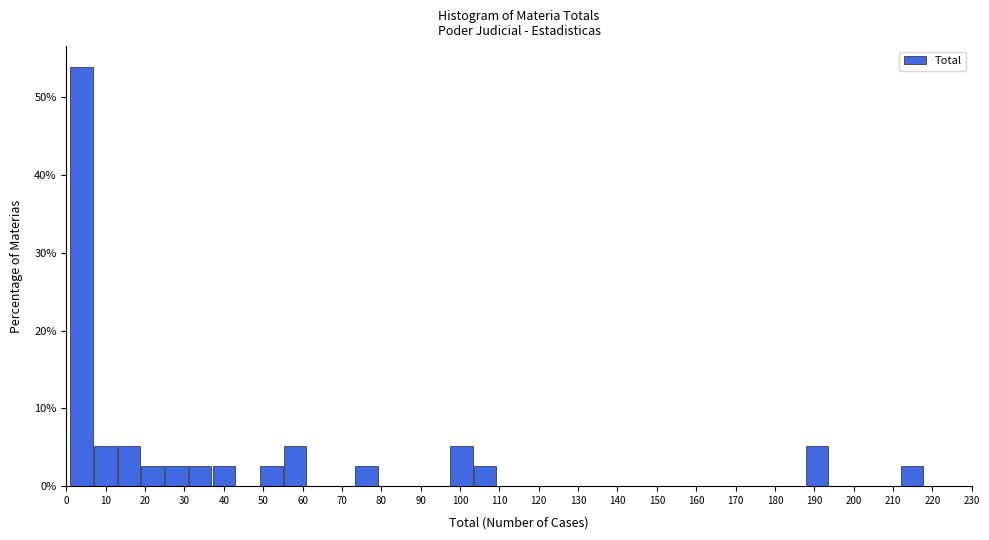

How tall is the bar that spans 55 to 61 on the x-axis? Neither the bar edges nor the heights are printed on the chart, so give them approximately, as read against the axes.

5